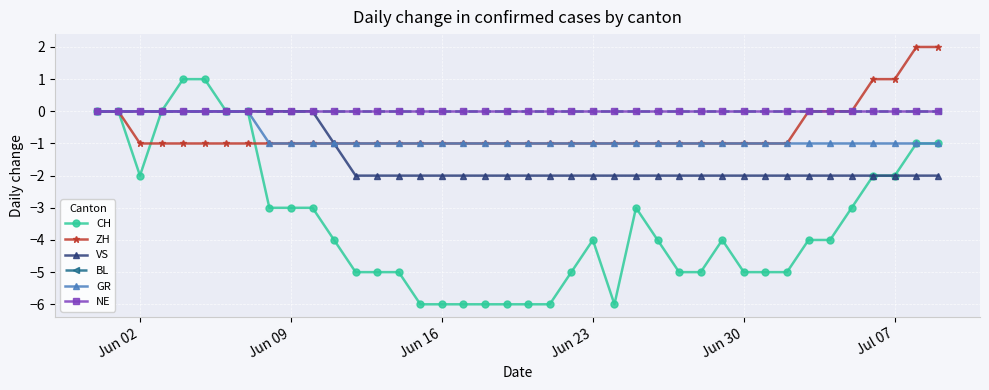

Is this an area chart (filled region under the line)?

No